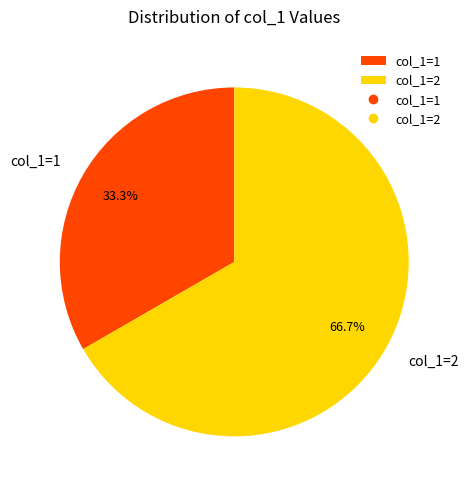

Count the number of slices in the pie.

2